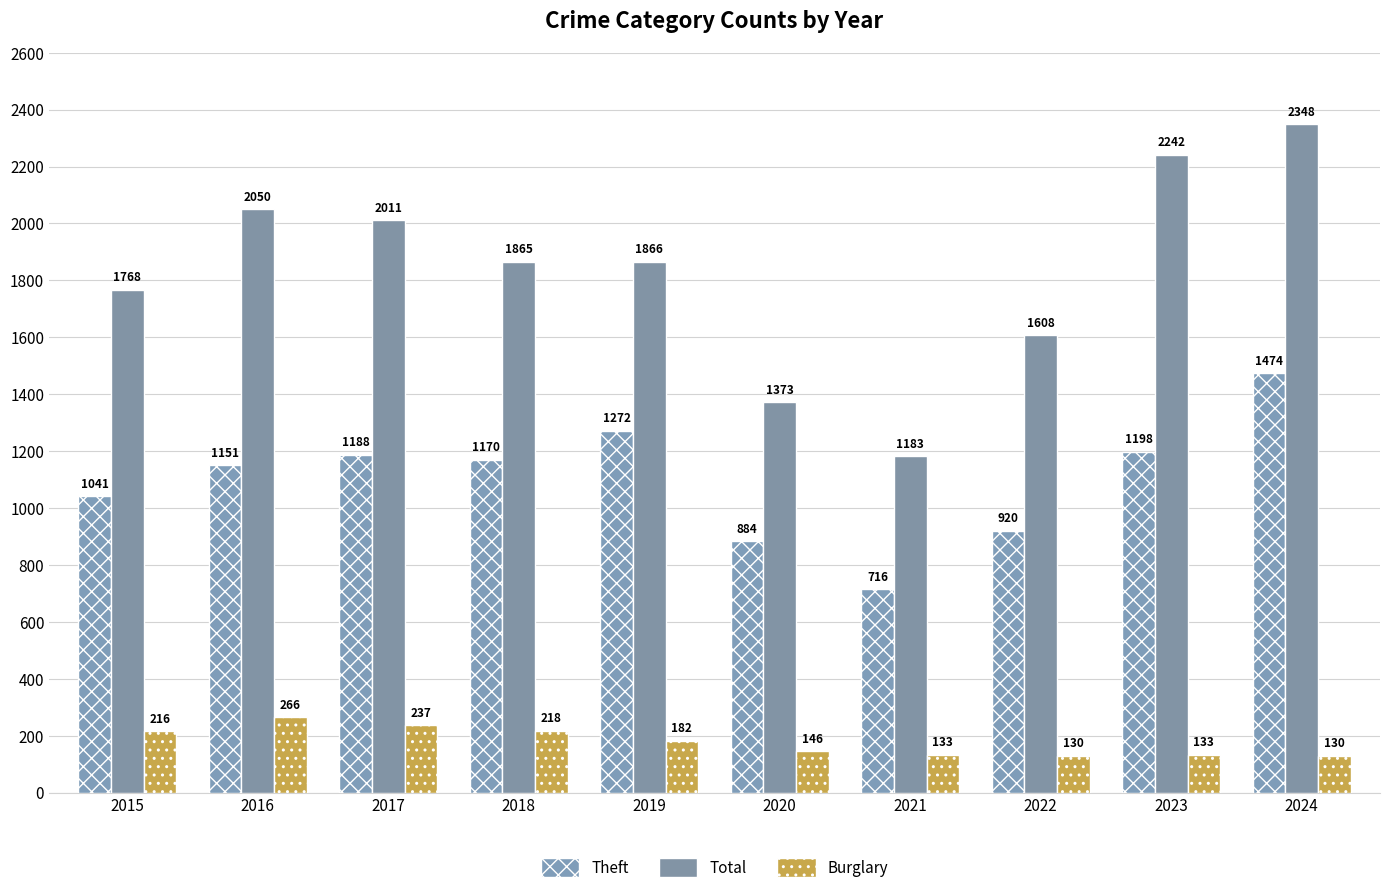

What is the difference between the maximum and second lowest values in the Theft series?

590